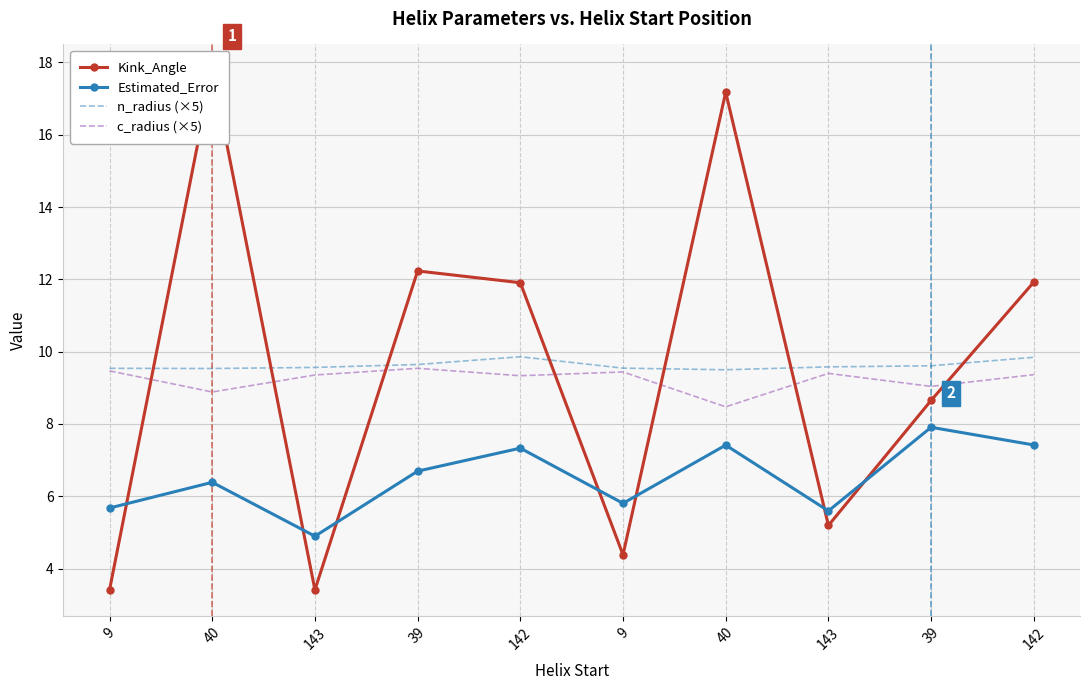

What value does the Kink_Angle series have at 142?

11.9